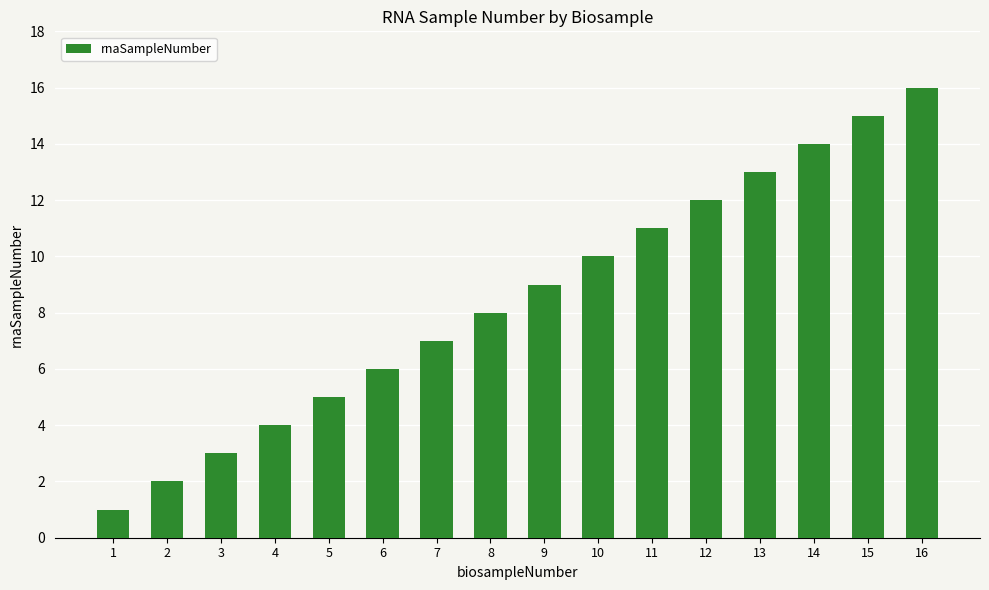

The value at 5 is 5. True or false?

True